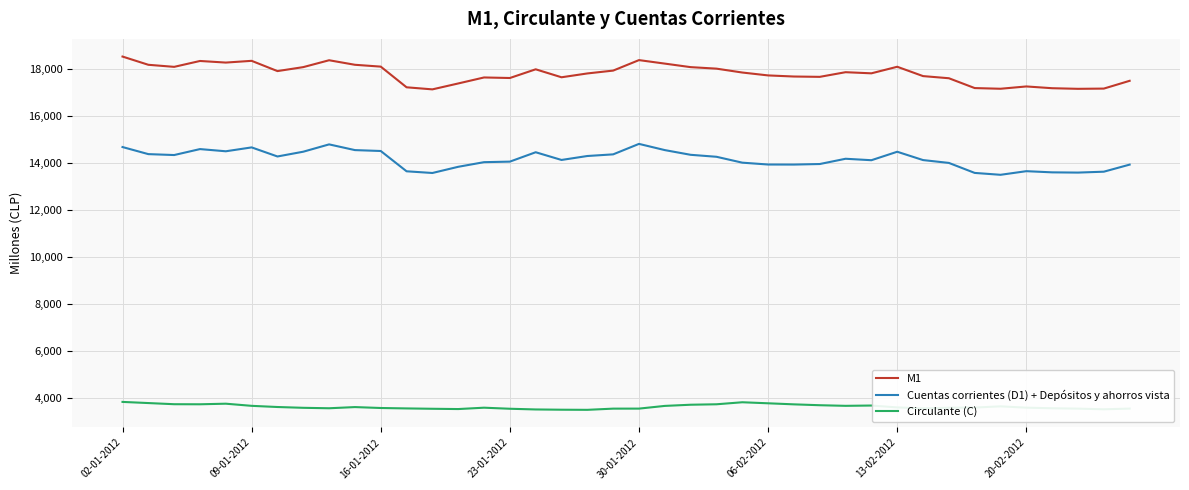

Rank the series by their average value, from highest to lowest.

M1, Cuentas corrientes (D1) + Depósitos y ahorros vista, Circulante (C)